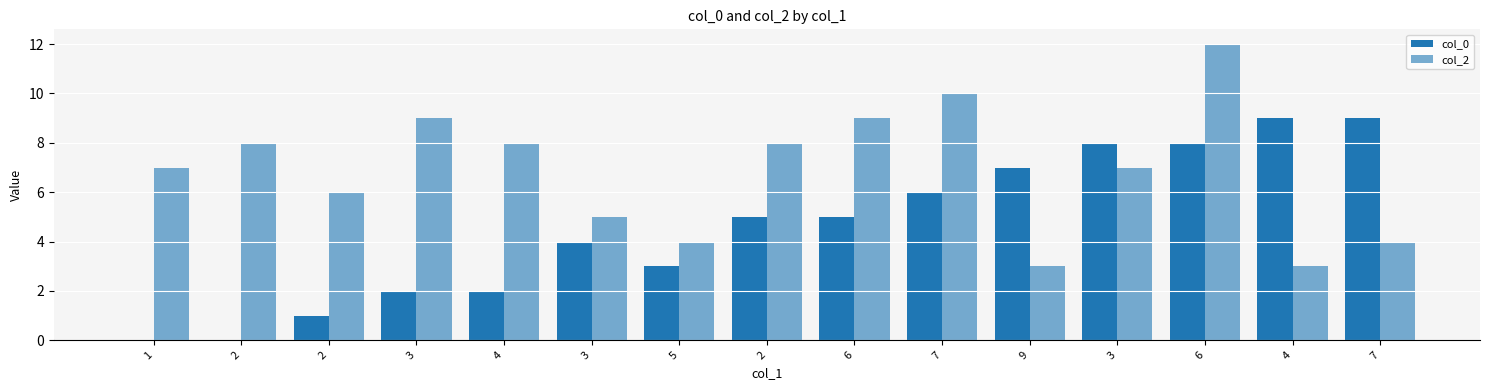

Reading left to right, extract all data points from this chart.

col_0: 0	0	1	2	2	4	3	5	5	6	7	8	8	9	9
col_2: 7	8	6	9	8	5	4	8	9	10	3	7	12	3	4